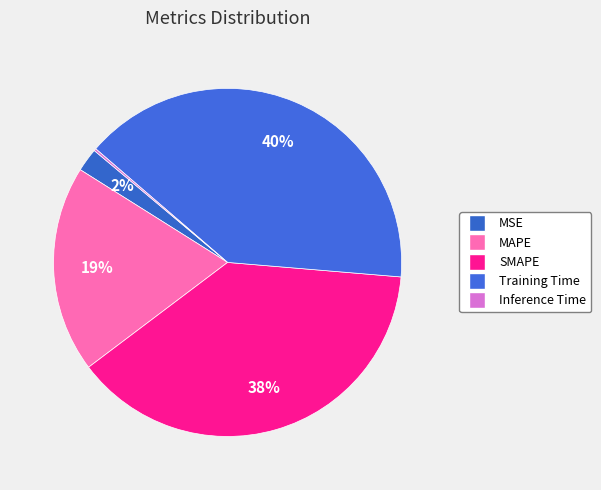

True or false: MSE accounts for 16% of the total.

False